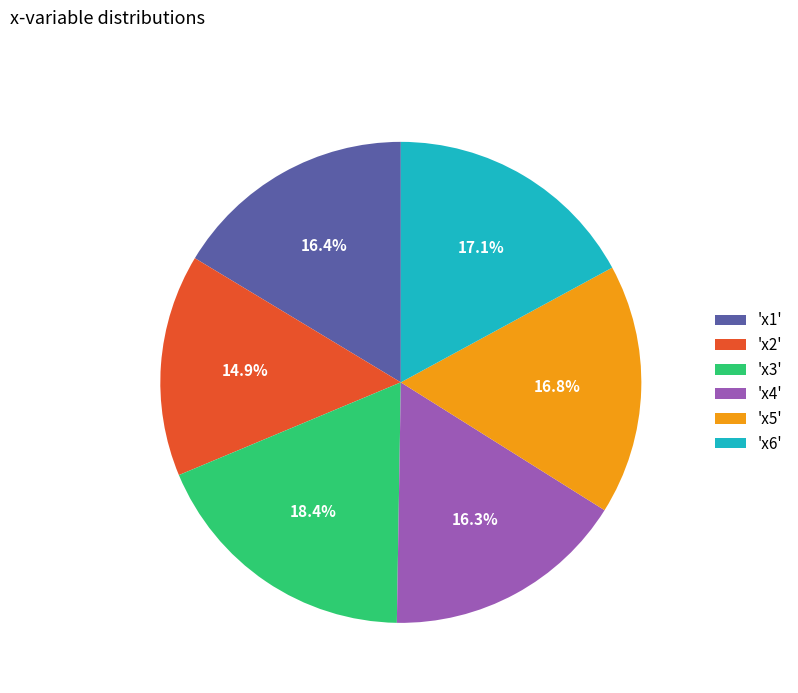

What percentage is NOT represented by 'x3'?

81.6%